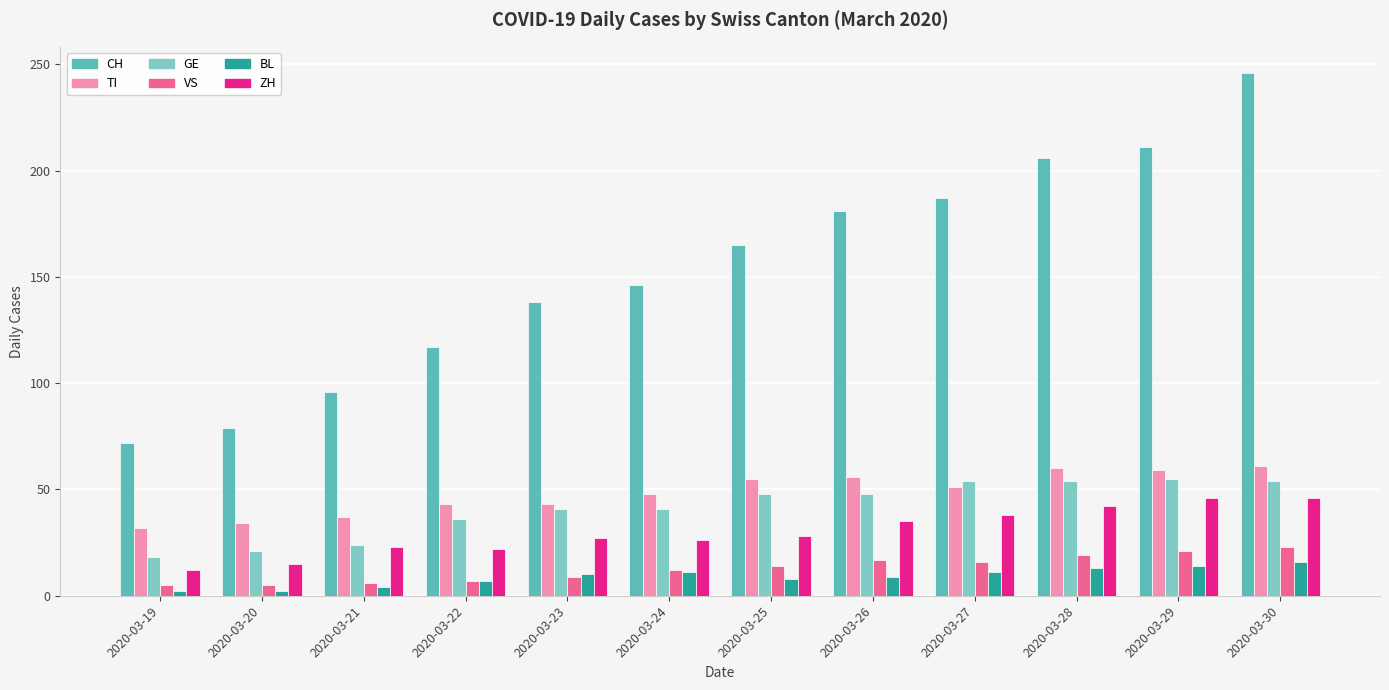

What is the maximum value for VS?

23